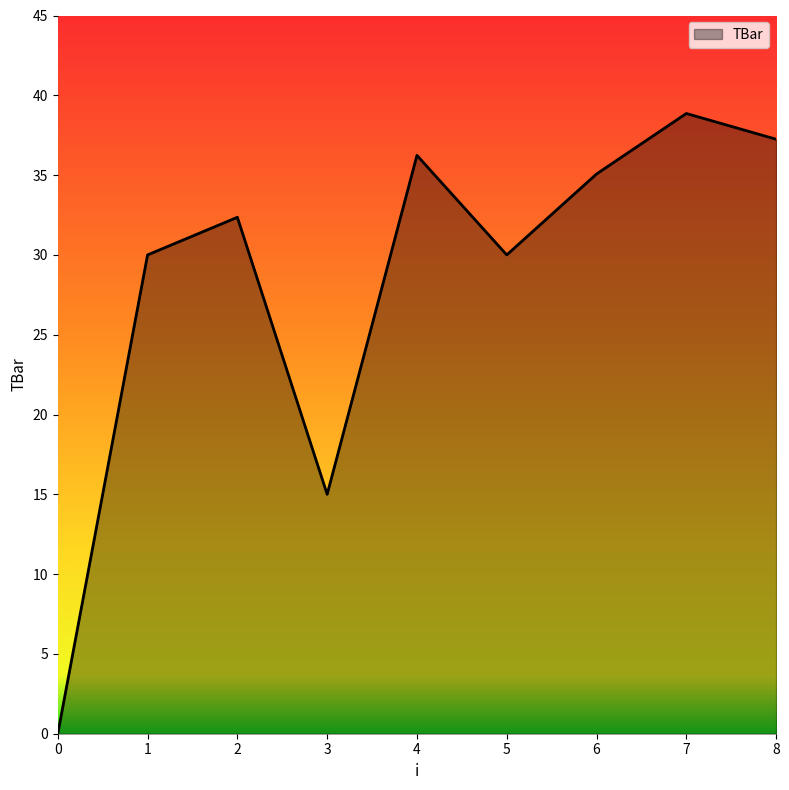

Reading right to left, list all the values displayed in this chart.

37.2	38.9	35.1	30.0	36.2	15.0	32.4	30.0	0.0